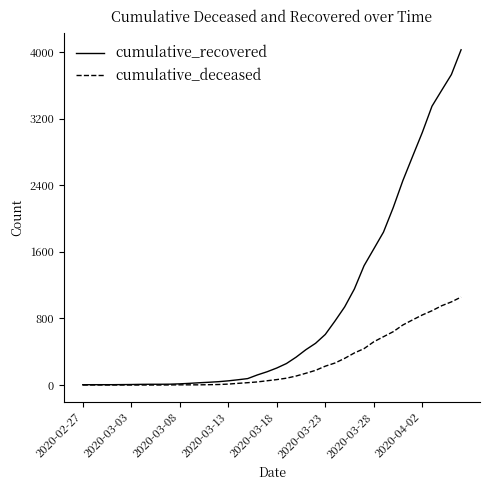

List the series in order of their overall mean, lowest first.

cumulative_deceased, cumulative_recovered